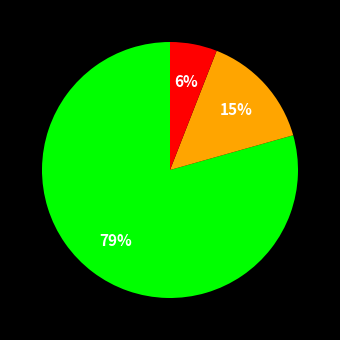

Is there any slice that represents more than half of the pie?

Yes